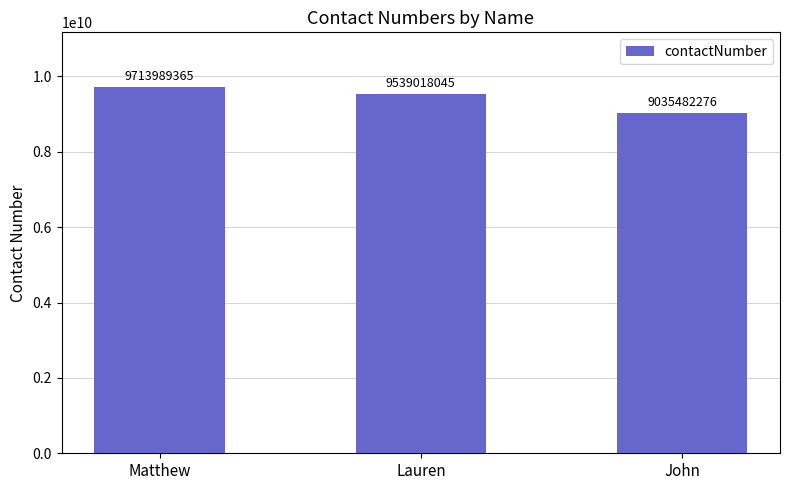

What is the label of the 1st bar from the left?

Matthew